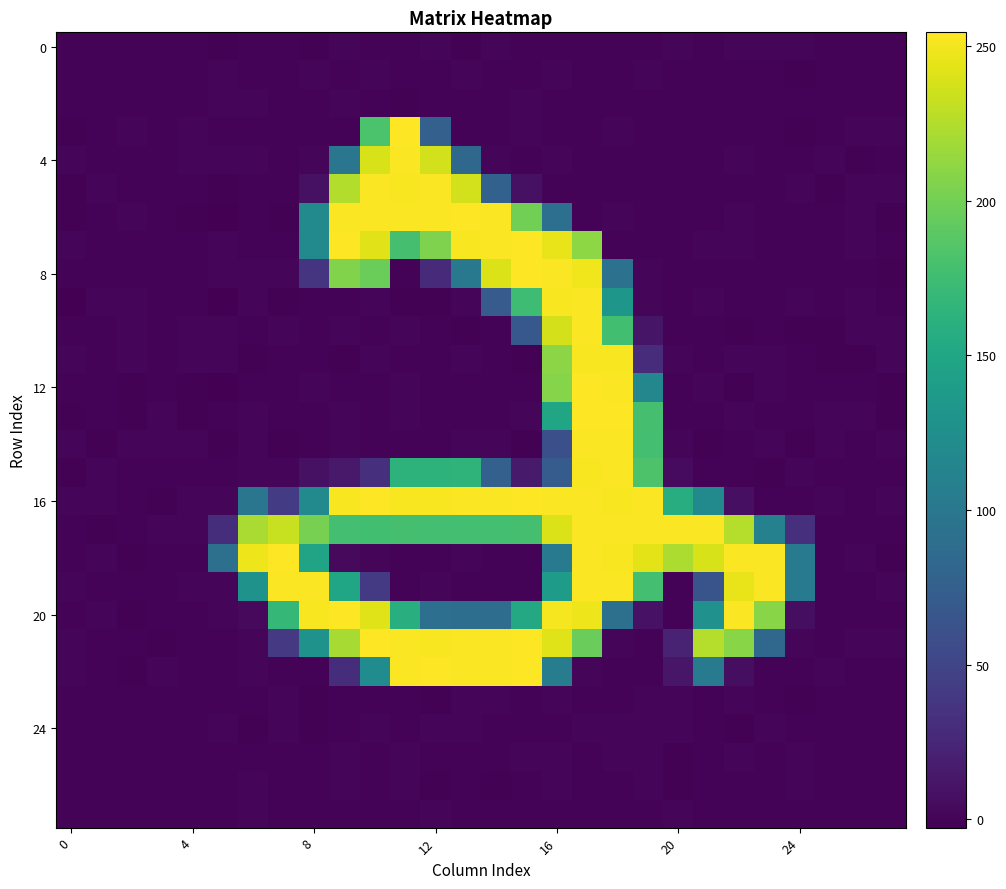

How many categories are shown in the chart?

28